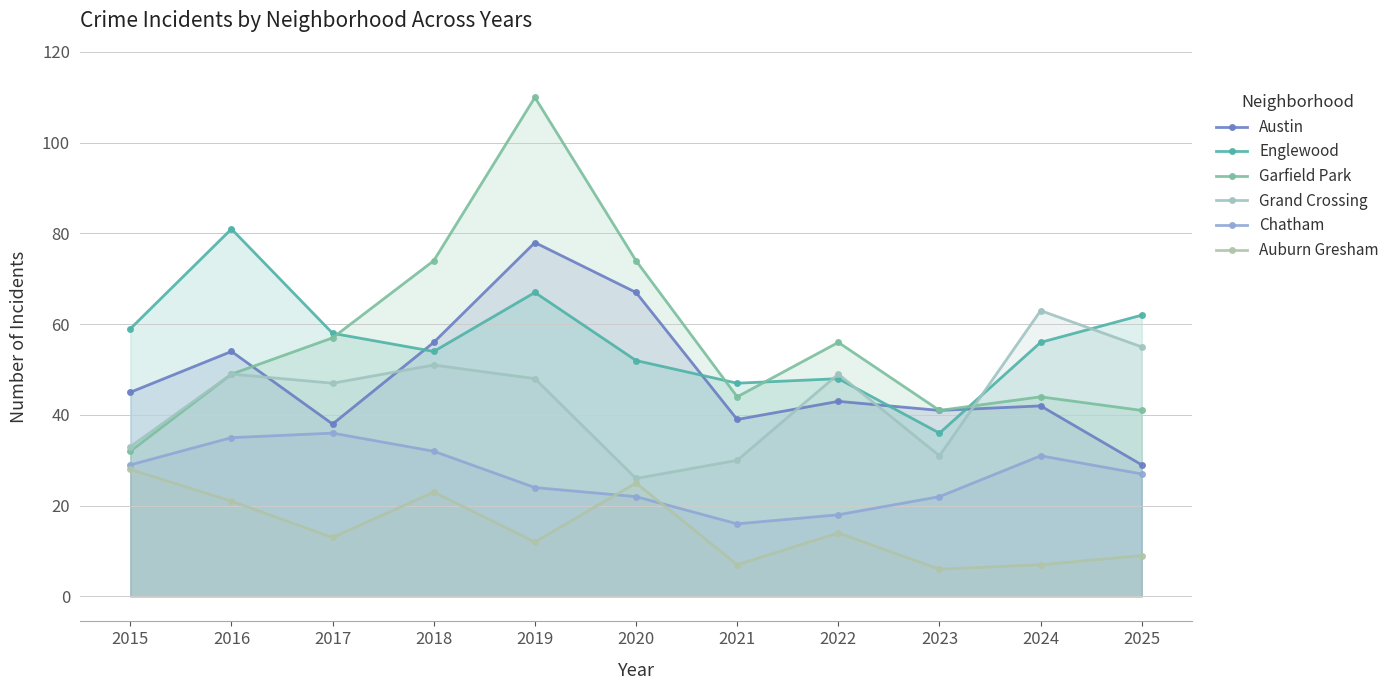

List the labels in order of Chatham value, smallest first.

2021, 2022, 2020, 2023, 2019, 2025, 2015, 2024, 2018, 2016, 2017